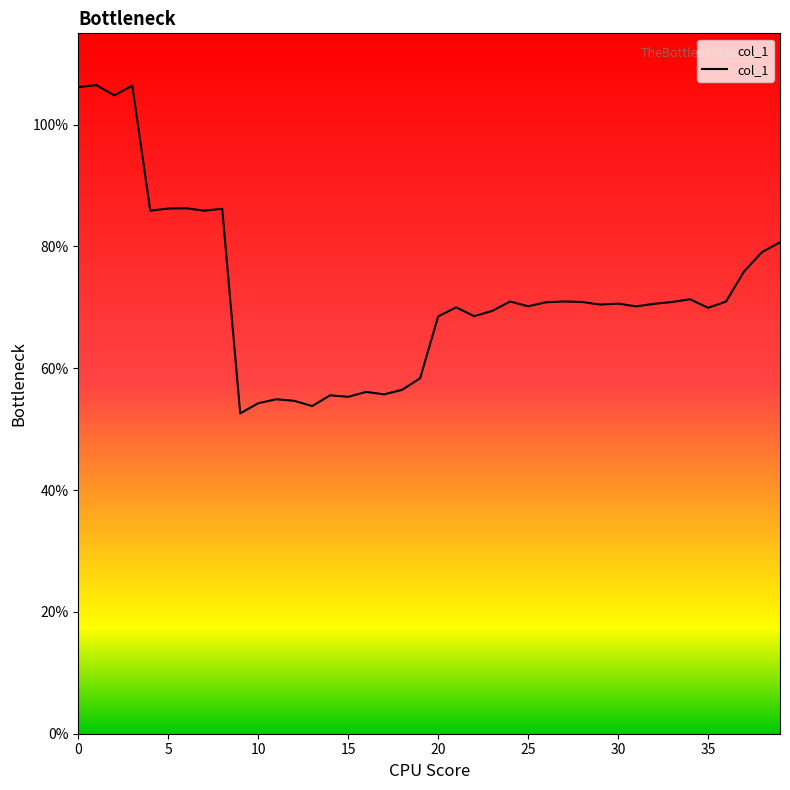

How many distinct data groups are displayed?

1